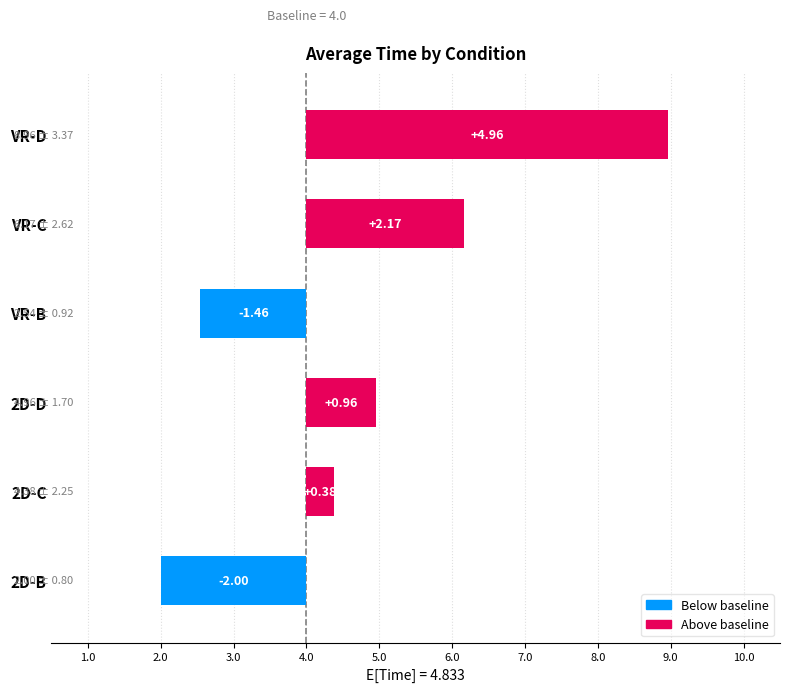

List the labels in order of value, largest first.

VR-D, VR-C, 2D-D, 2D-C, VR-B, 2D-B